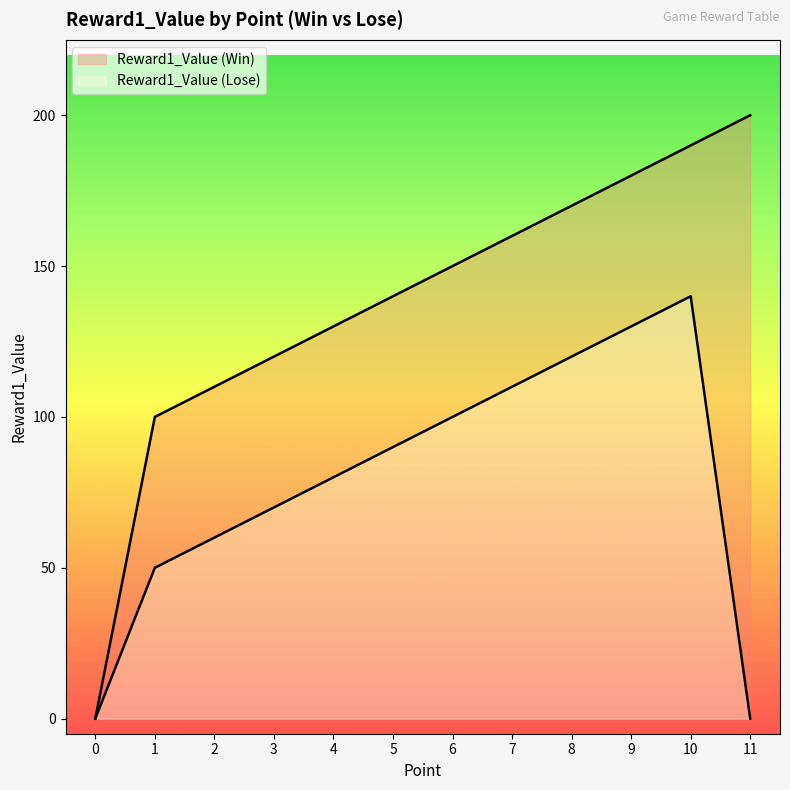

Reading left to right, what are all the values shown in this chart?

Reward1_Value (Win): 0=0	1=100	2=110	3=120	4=130	5=140	6=150	7=160	8=170	9=180	10=190	11=200
Reward1_Value (Lose): 0=0	1=50	2=60	3=70	4=80	5=90	6=100	7=110	8=120	9=130	10=140	11=0